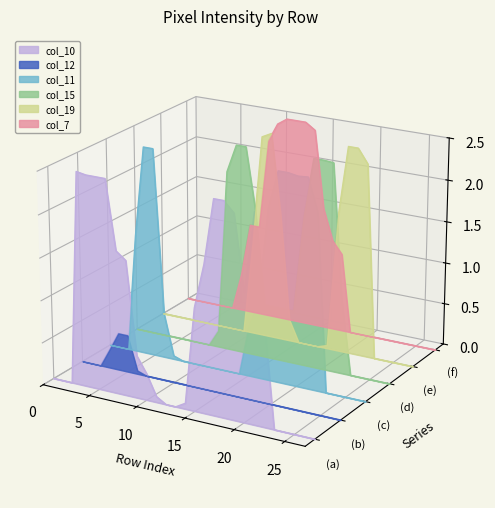

True or false: col_15 has more than 0 points higher than both neighbors.

True